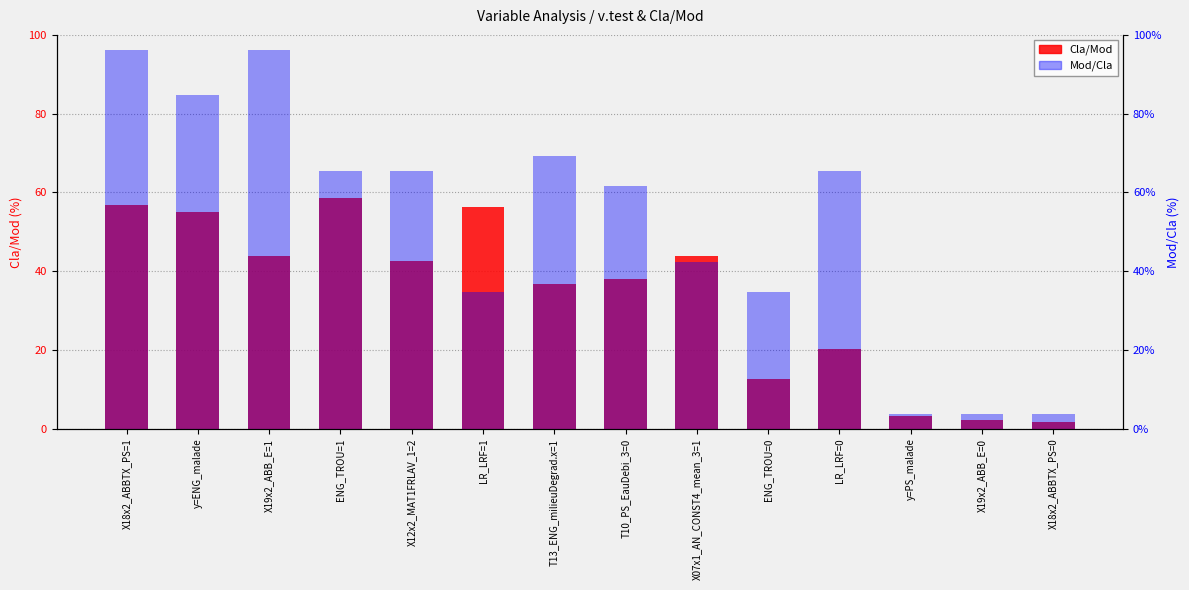

Which category has the highest value in the Mod/Cla series?

X18x2_ABBTX_PS=1